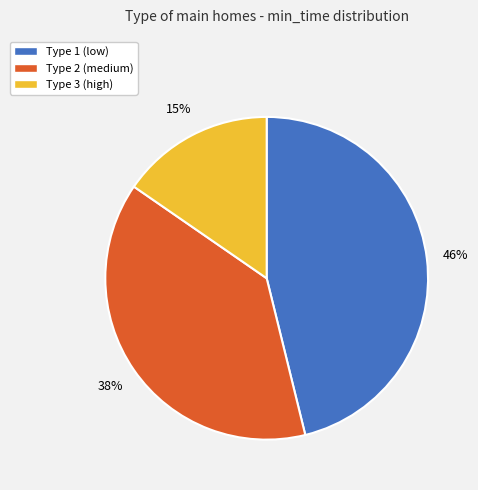

Count the number of slices in the pie.

3